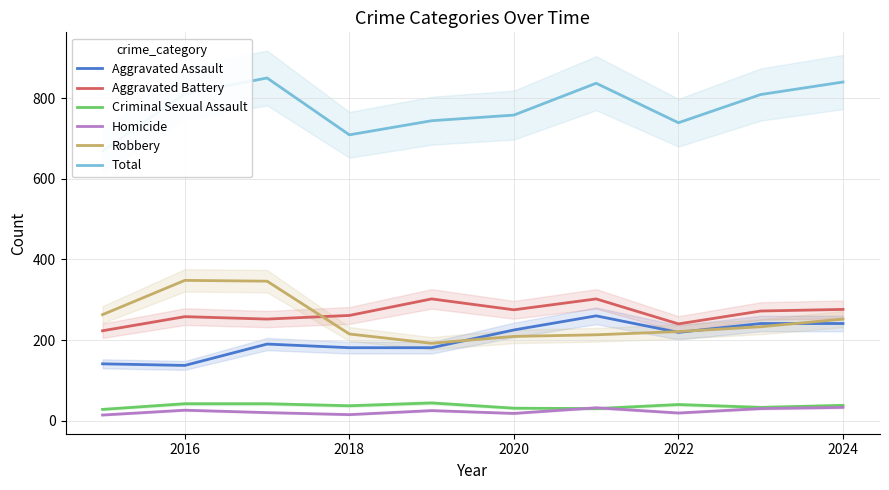

Reading left to right, list all the values displayed in this chart.

Aggravated Assault: 141	137	190	181	181	225	260	219	241	241
Aggravated Battery: 223	258	252	261	302	275	302	240	272	276
Criminal Sexual Assault: 28	42	42	37	44	31	30	40	33	38
Homicide: 14	26	20	15	25	18	32	19	30	33
Robbery: 263	348	346	215	192	209	213	221	233	252
Total: 669	811	850	709	744	758	837	739	809	840